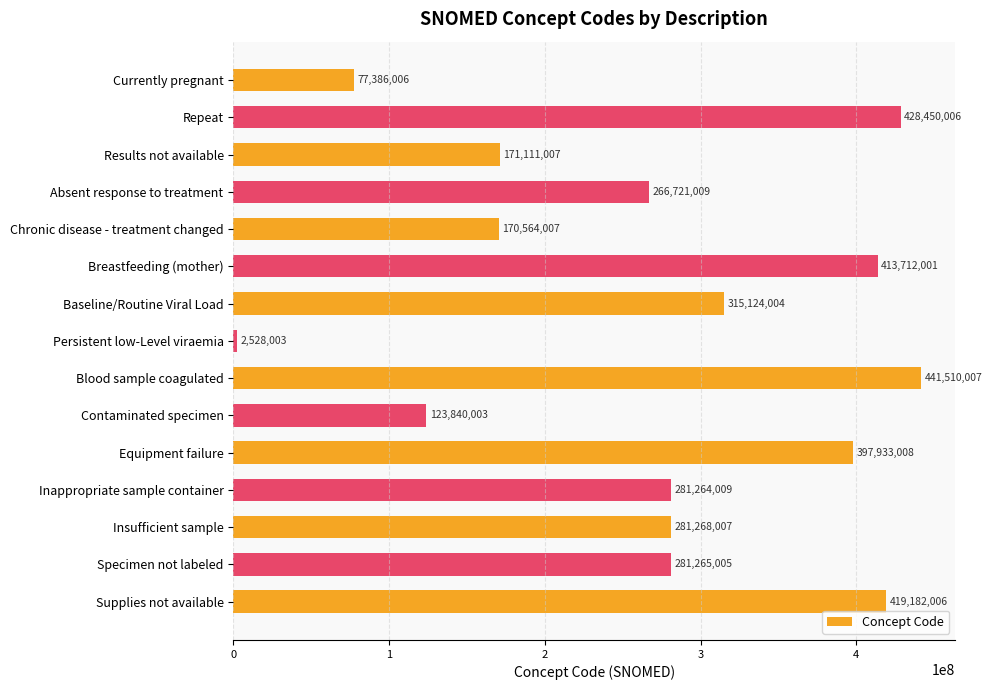

What is the label of the 11th bar from the bottom?

Chronic disease - treatment changed